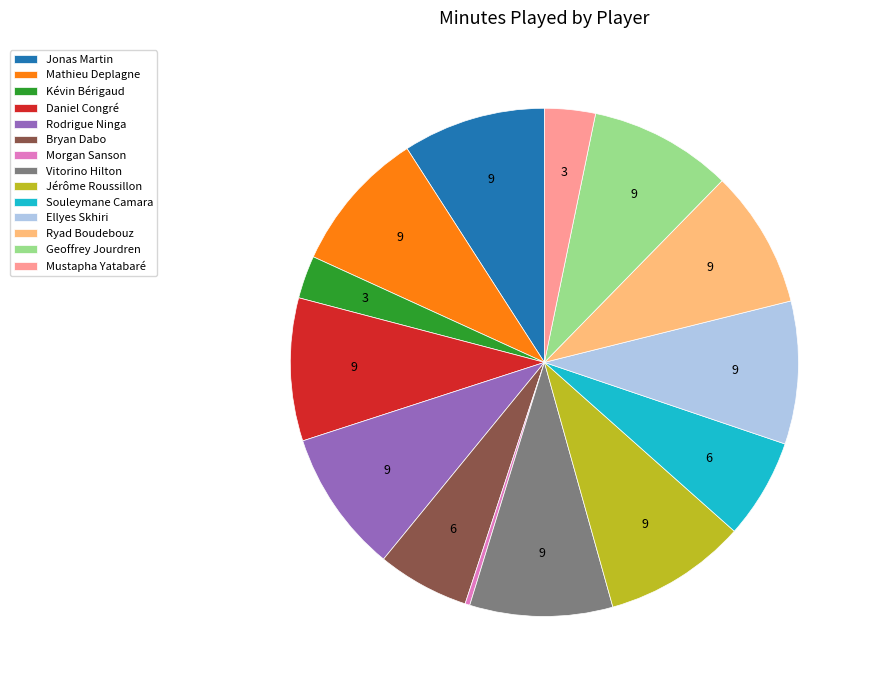

Which has a higher value, Ellyes Skhiri or Kévin Bérigaud?

Ellyes Skhiri